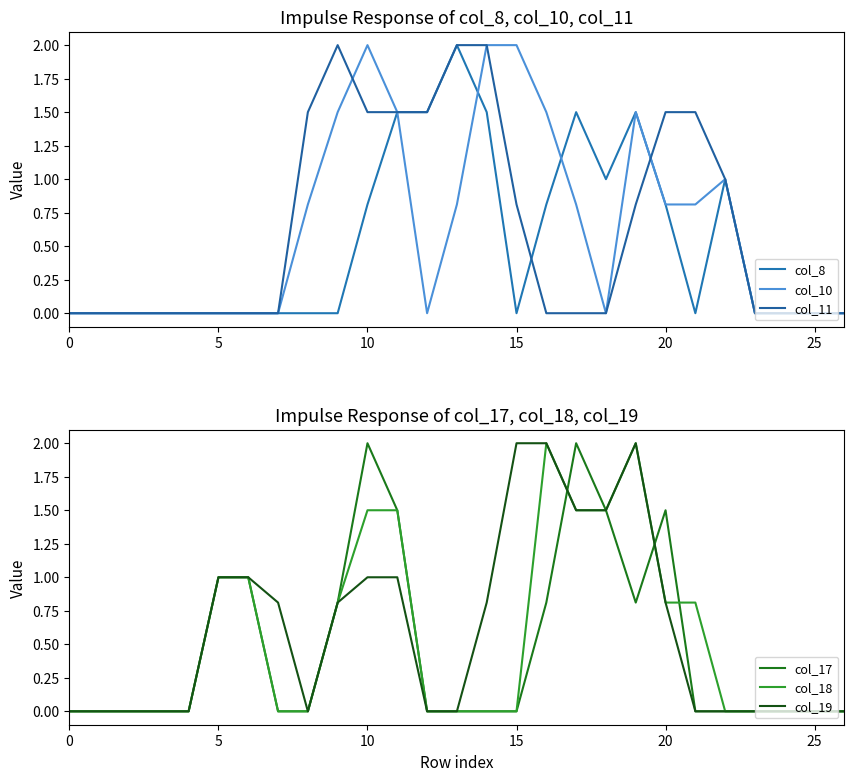

Is this an area chart (filled region under the line)?

No